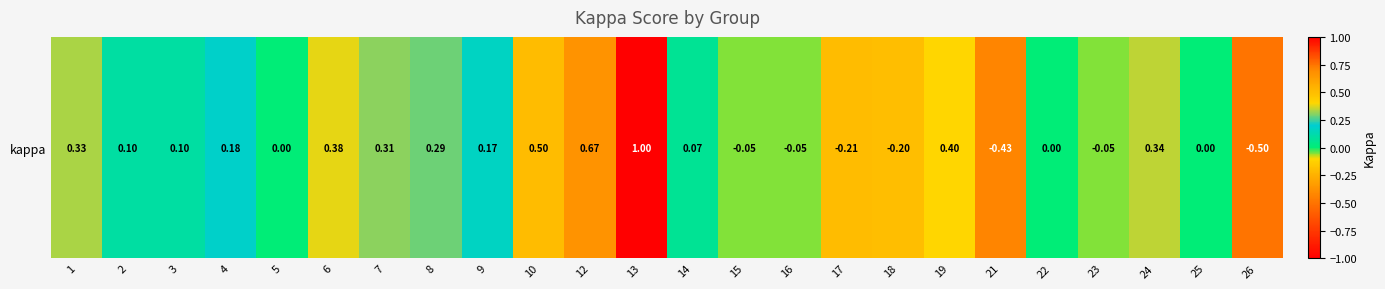

Count the number of values greater than 0.

14